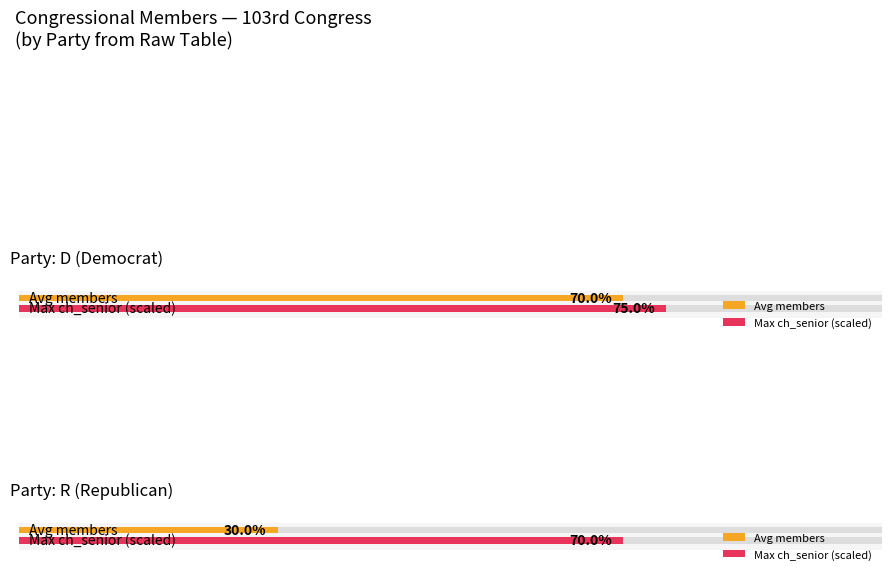

The R series shows 105 at 18. True or false?

False